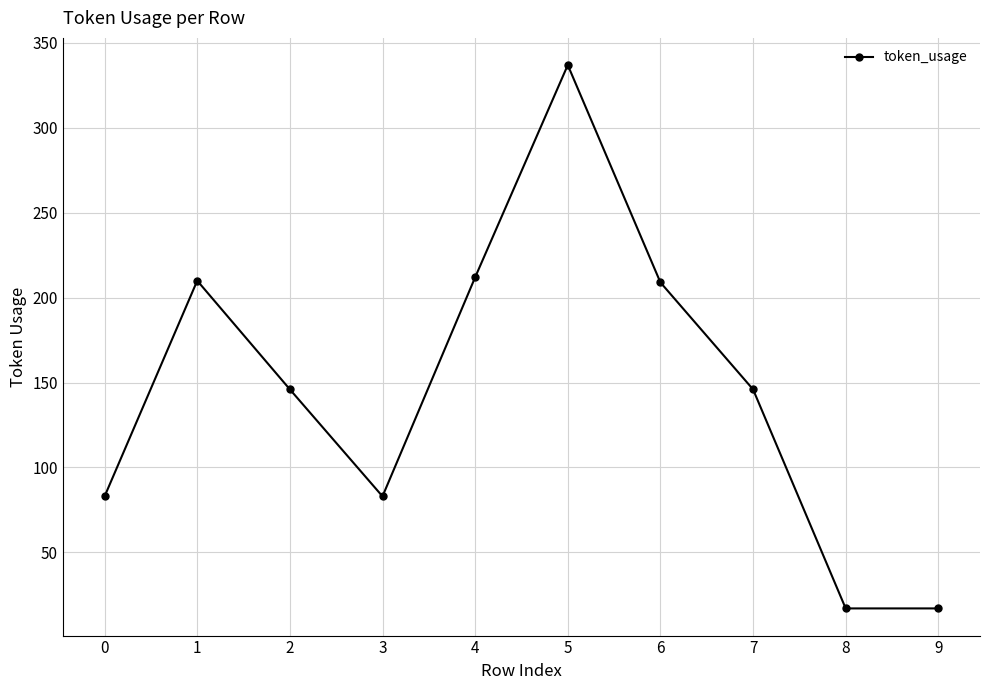

What is the value of the 6th point from the left?

337